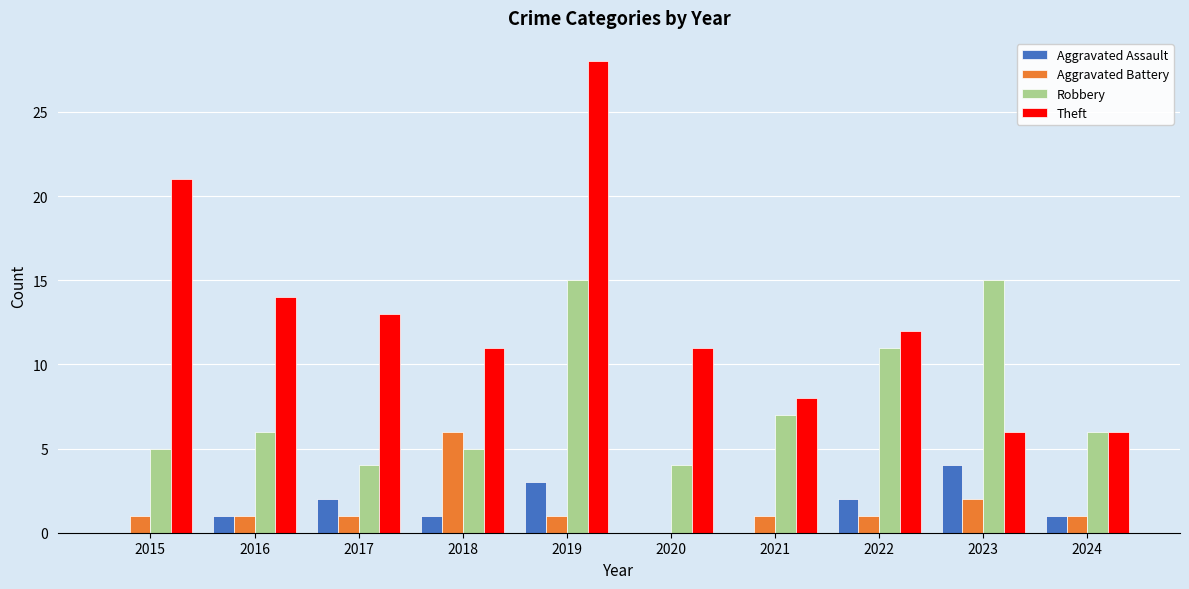

What are all the series names shown in the legend?

Aggravated Assault, Aggravated Battery, Robbery, Theft